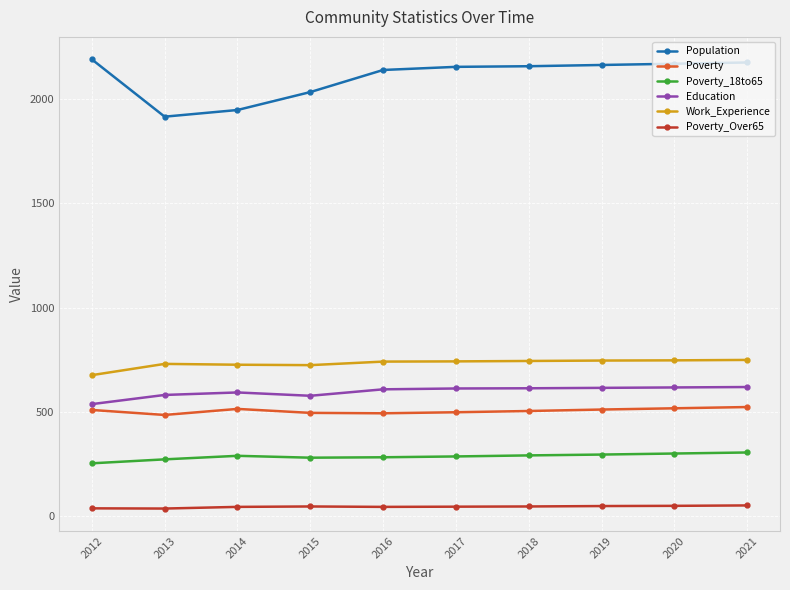

What is the maximum value for Education?

619